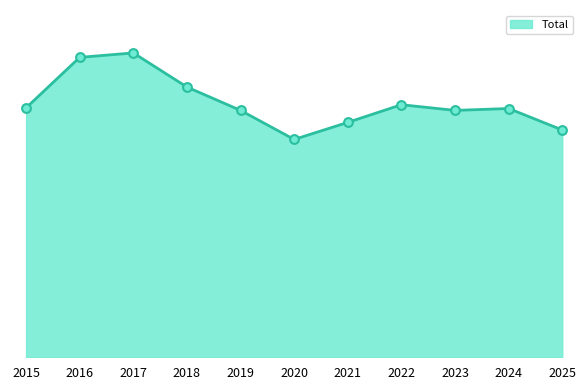

What is the change in value from 2015 to 2017?

+87